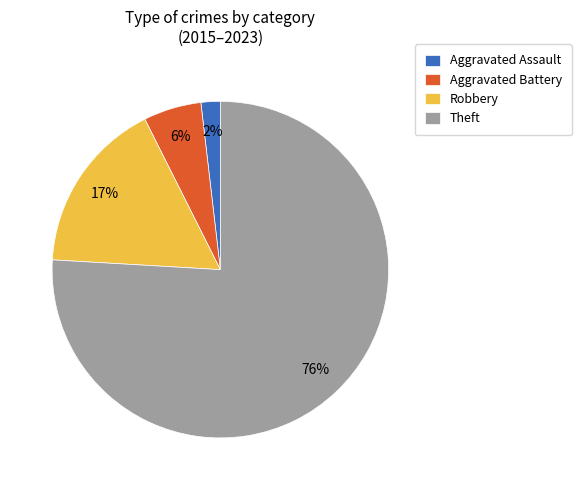

To the nearest percent, what is the combined percentage of Robbery and Aggravated Assault?

19%